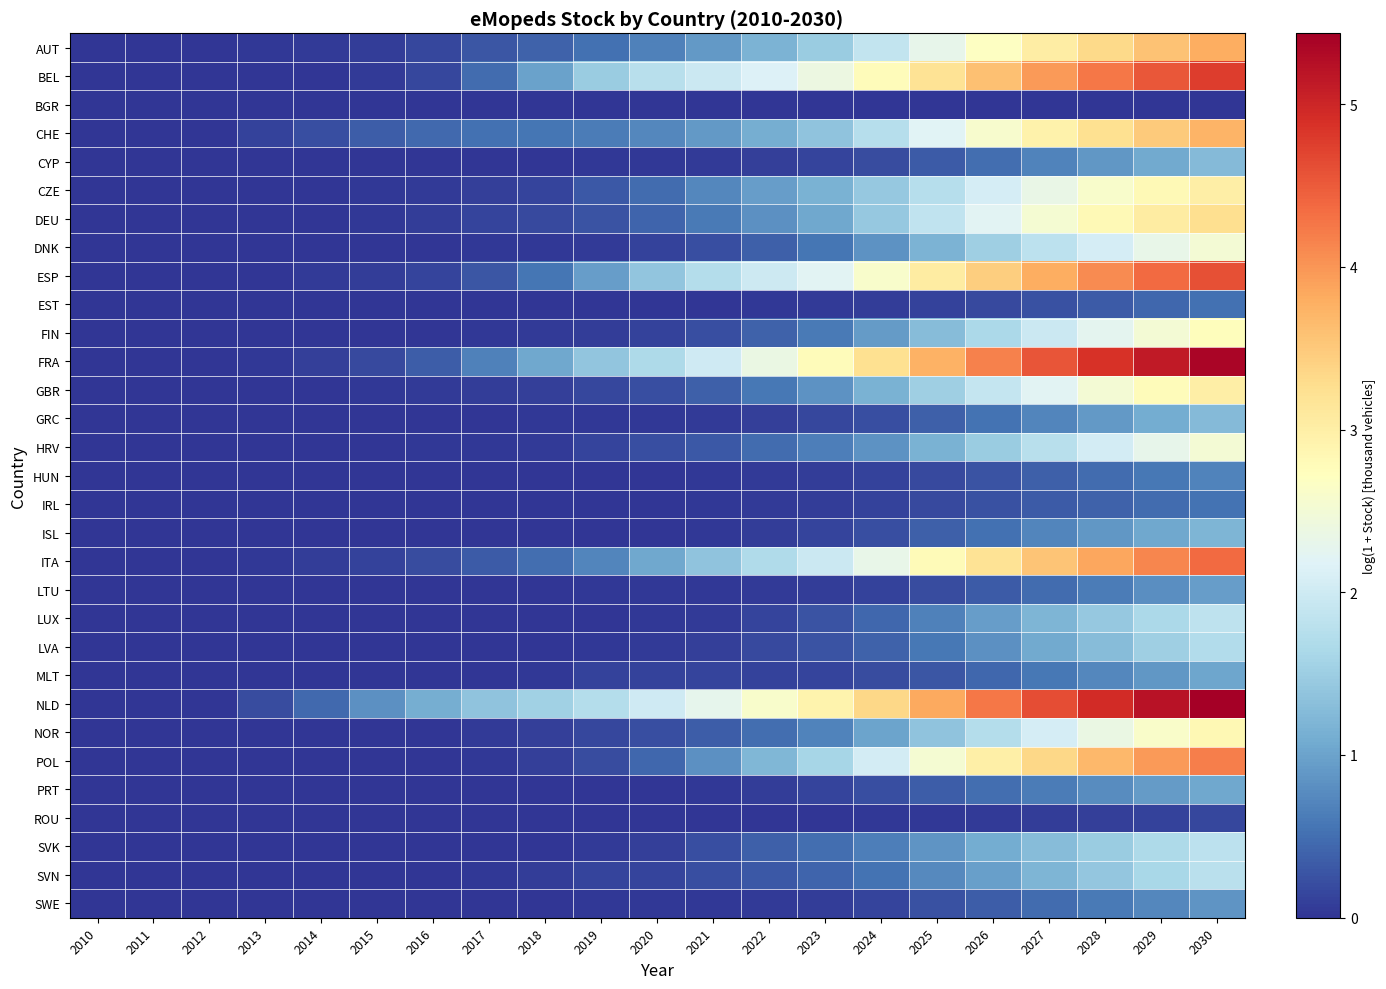

Which category has the lowest value across all series?

2010